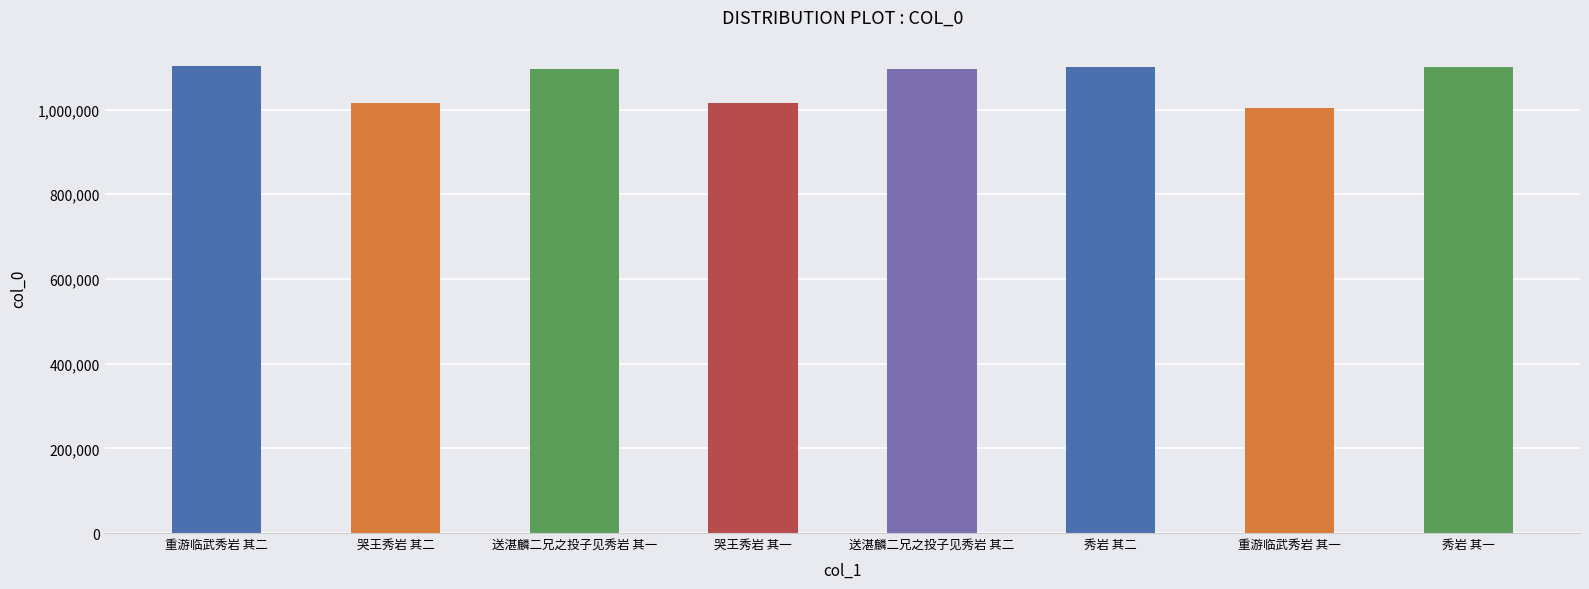

Read the value at 秀岩 其一.

1099379